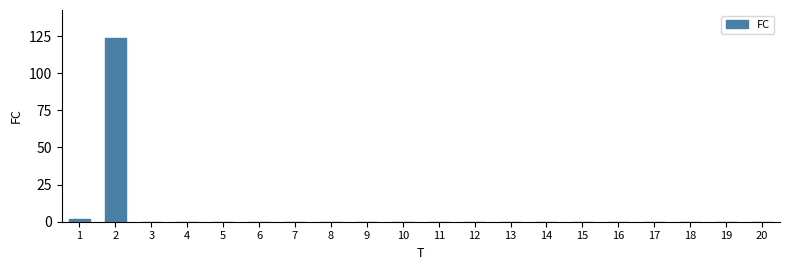

How many series are shown in this chart?

1